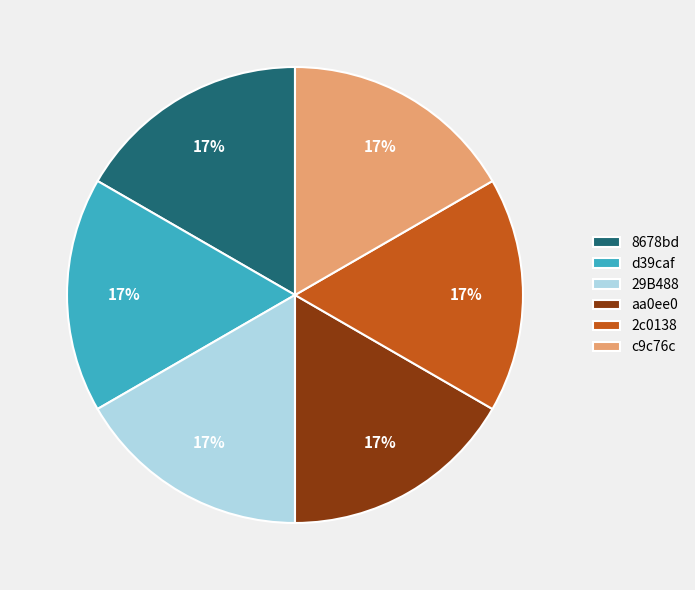

Does c9c76c represent more than half of the total?

No